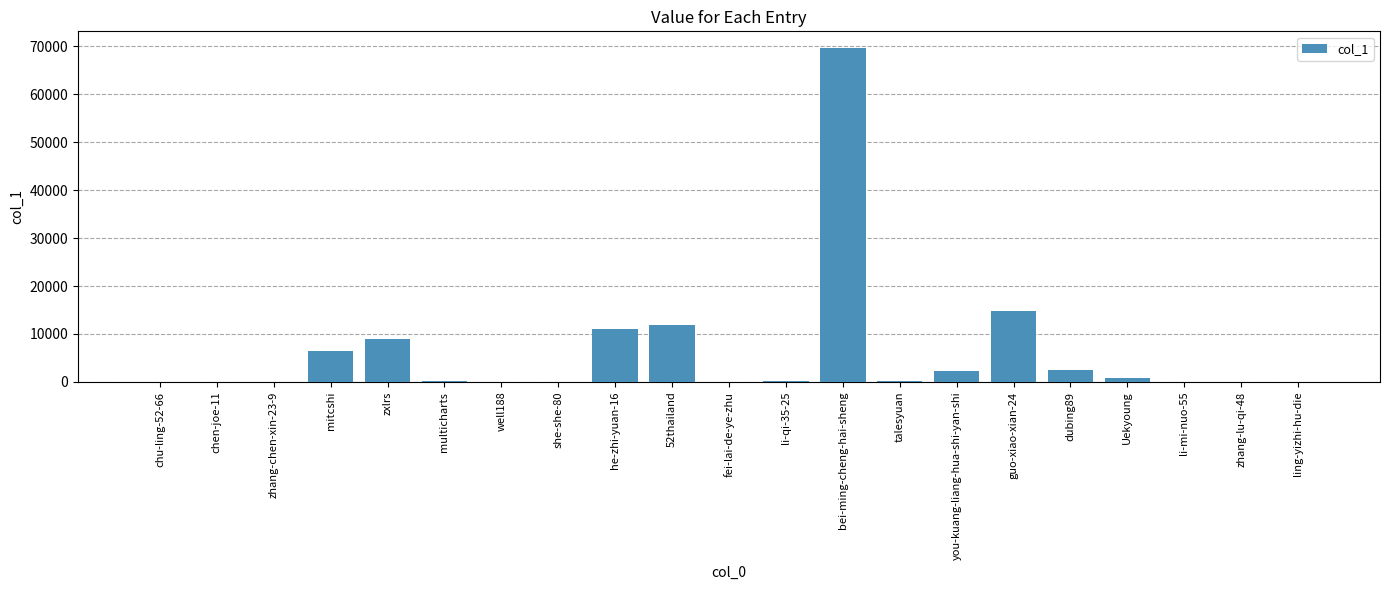

What is the sum of the values at chu-ling-52-66 and li-qi-35-25?

137